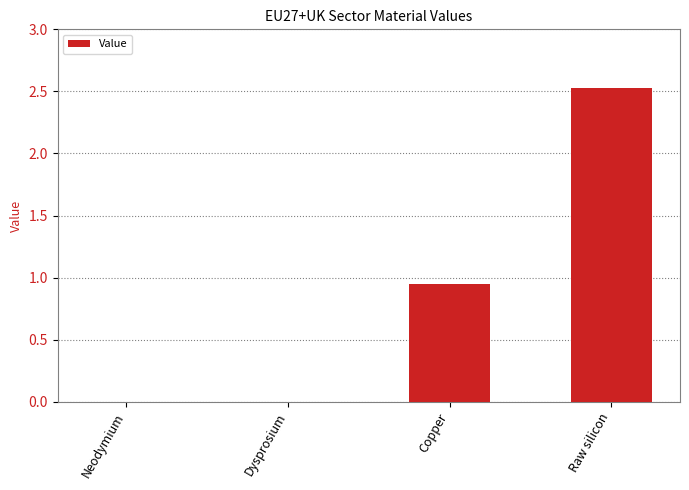

Which label corresponds to the largest value in the chart?

Raw silicon